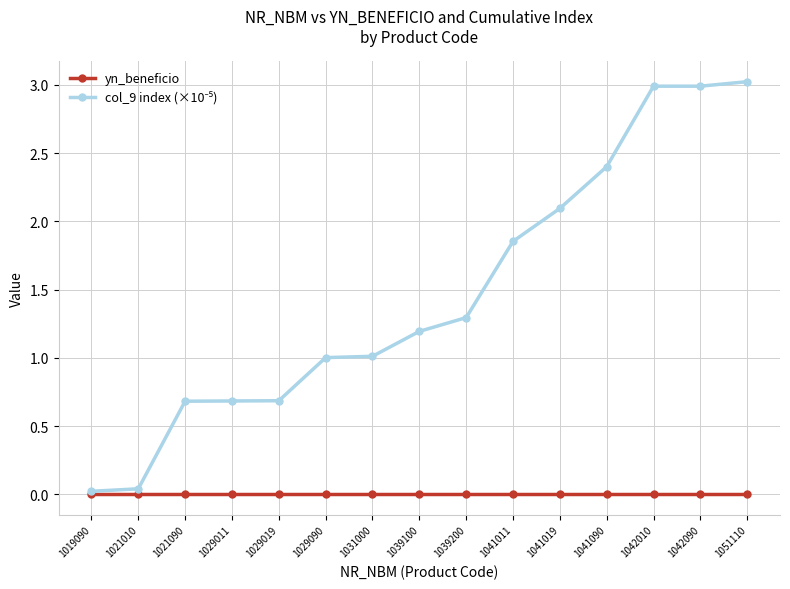

At how many categories does at least one series exceed 2?

5